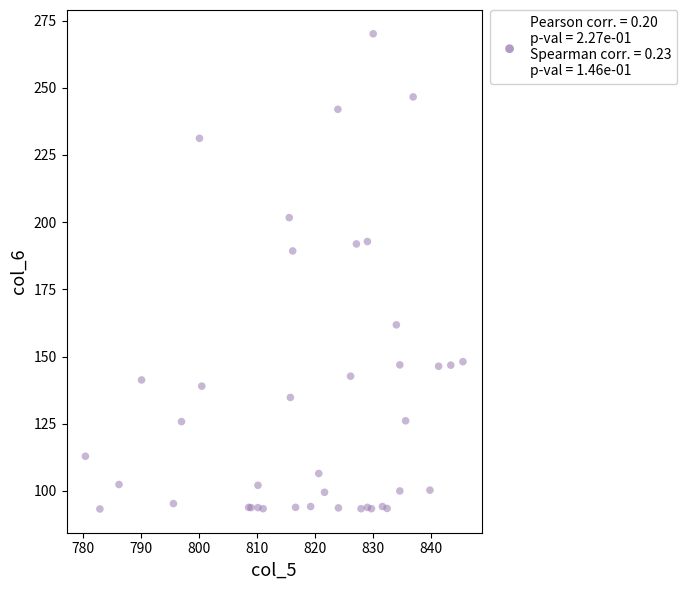

What Y value in the scatter plot is closest to 181?

189.3